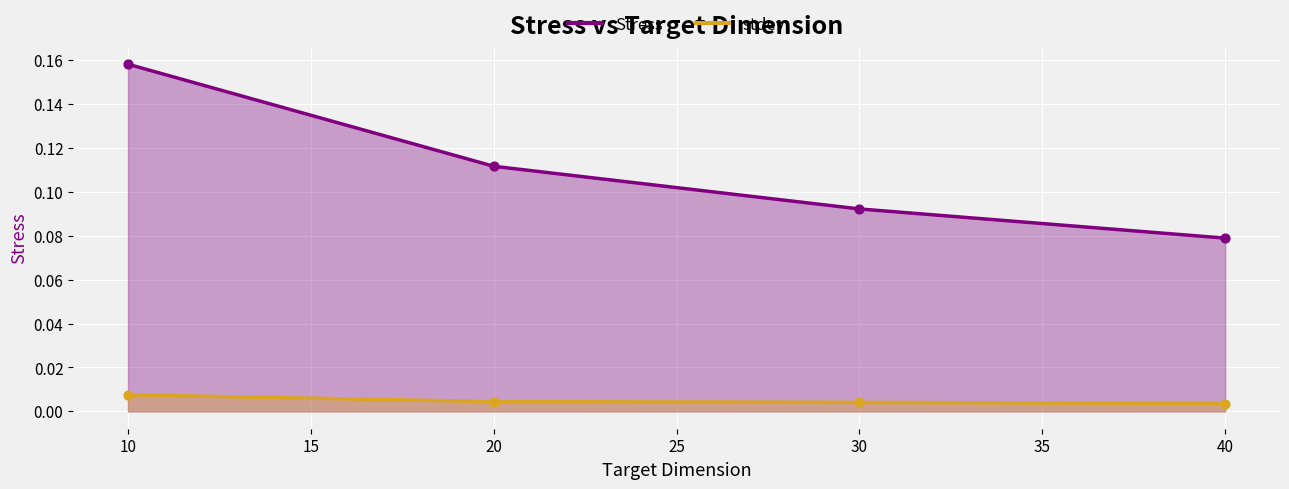

What is the total value across all series at 30?

0.1